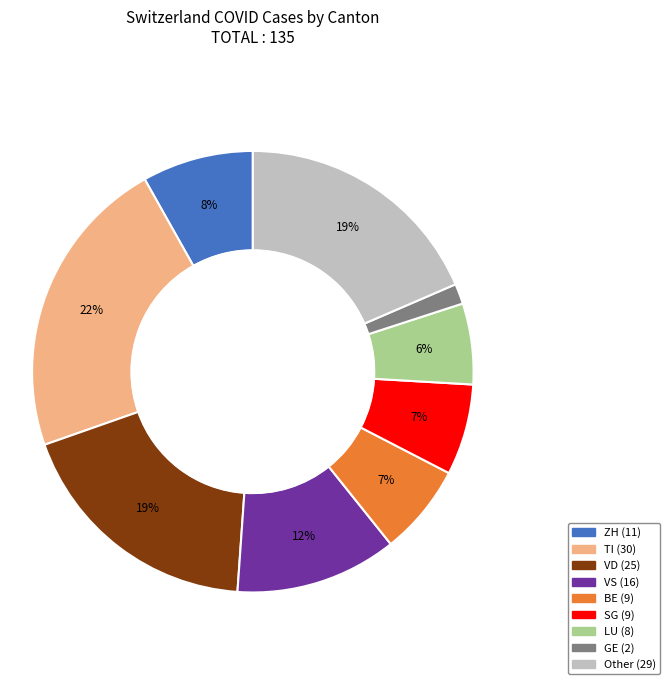

To the nearest percent, what is the difference between the largest and smallest slice percentages?

21%